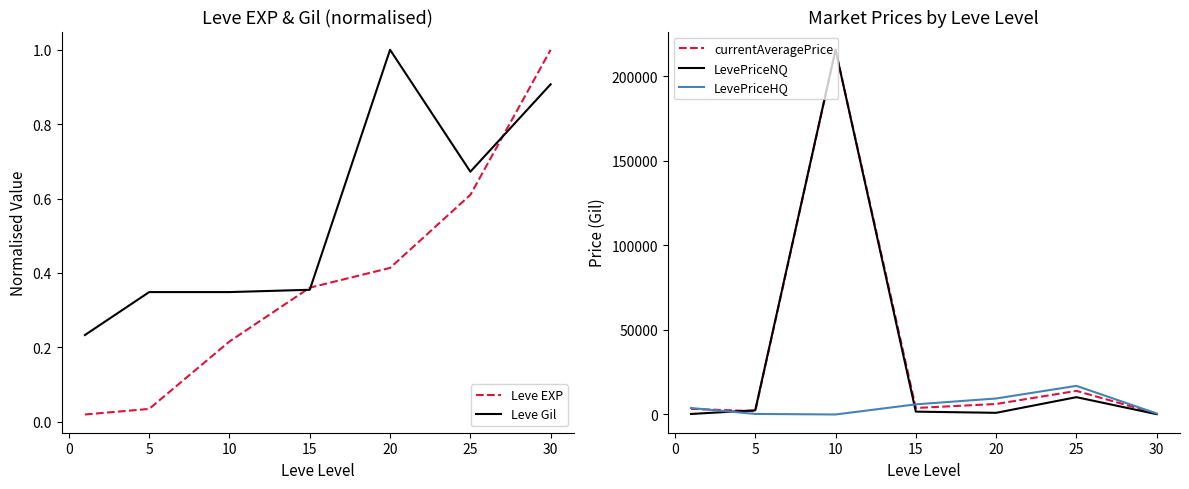

Does the chart display data point markers on the line(s)?

No